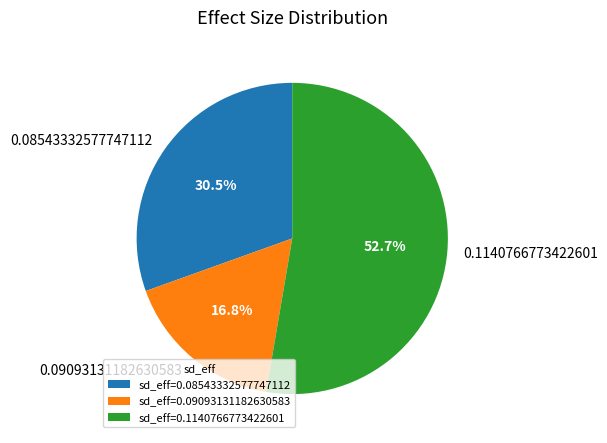

What percentage is NOT represented by 0.08543332577747112?

69.5%